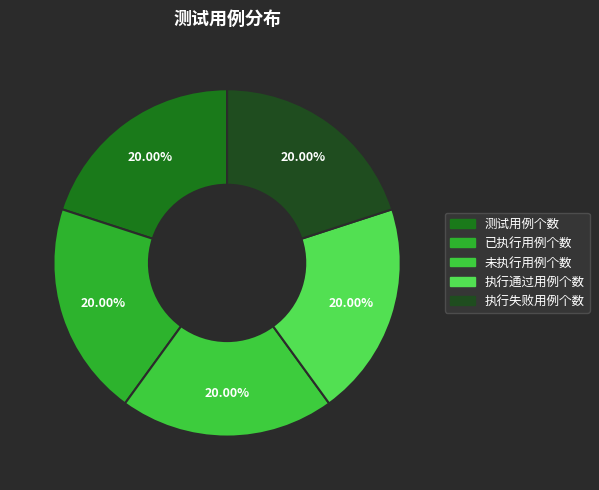

Which slice is the largest?

测试用例个数